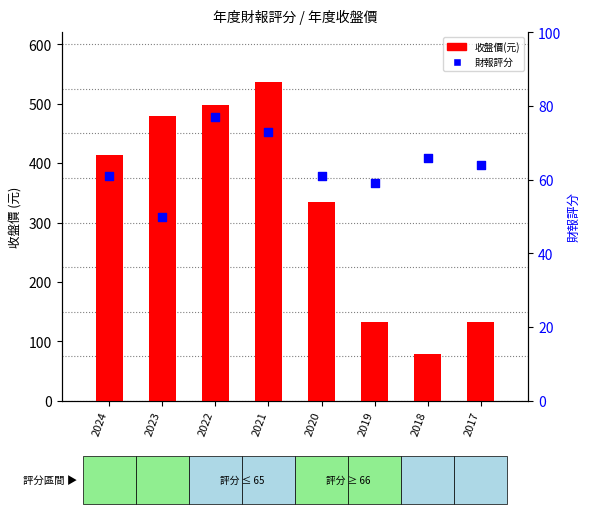

At which category is the sum across all series the highest?

2021